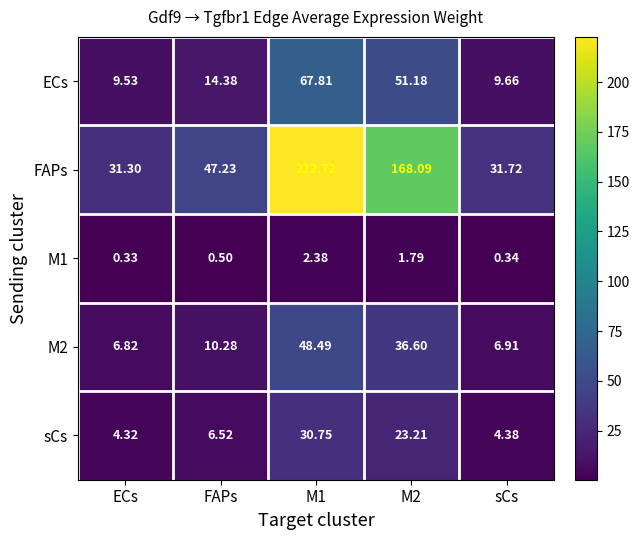

How many data points does each series have?

5